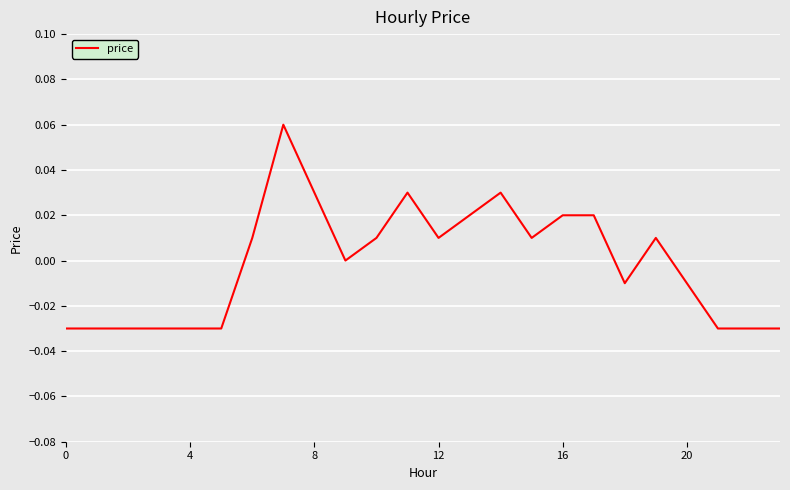

The value at 0 is -0.1. True or false?

False